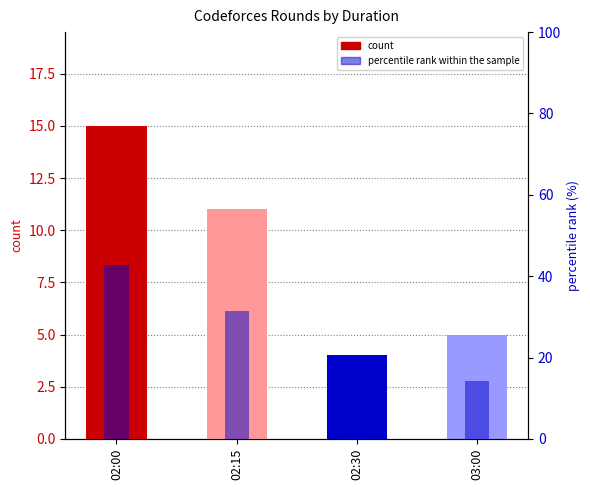

Rank the series by their average value, from lowest to highest.

count, percentile rank within the sample